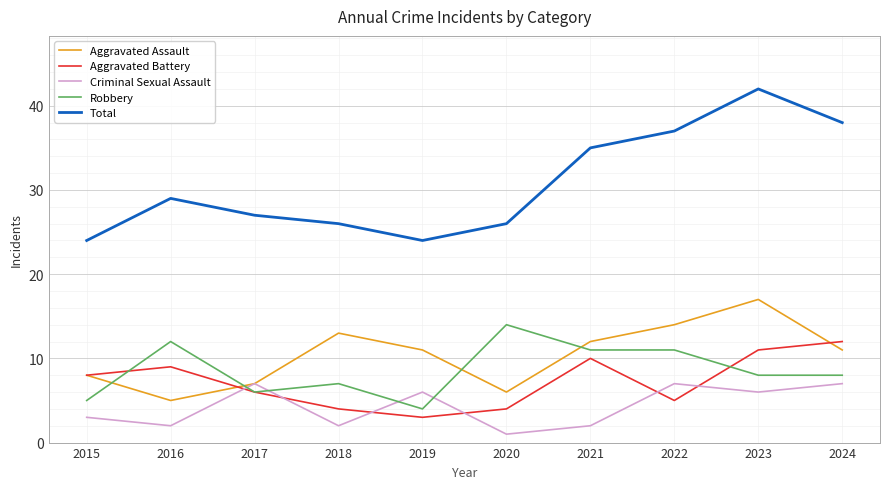

How many times do Aggravated Assault and Robbery cross each other?

4